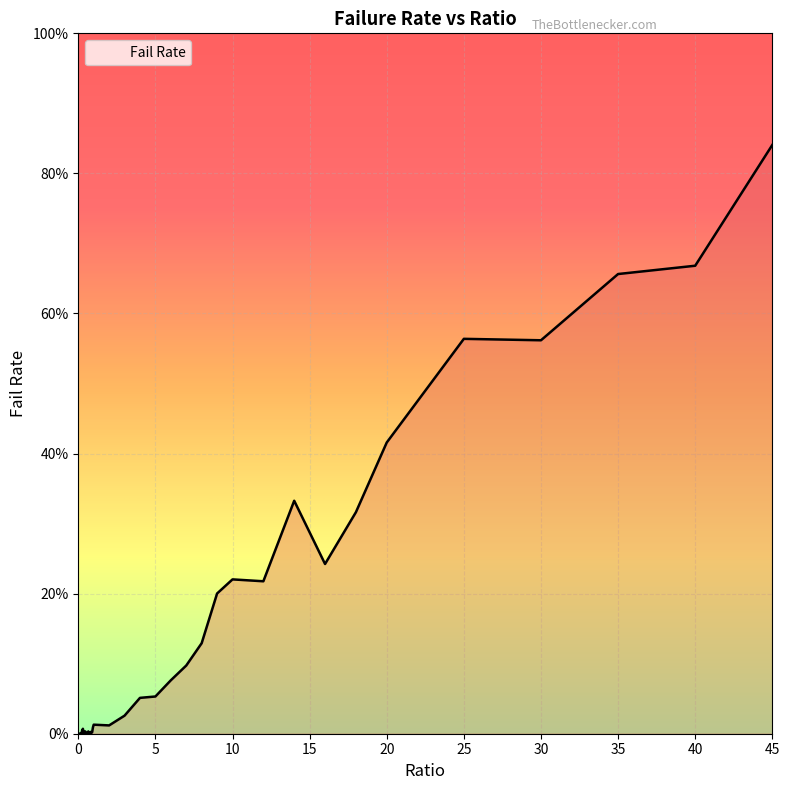

How many points are higher than both their immediate neighbors (excluding endpoints)?

9